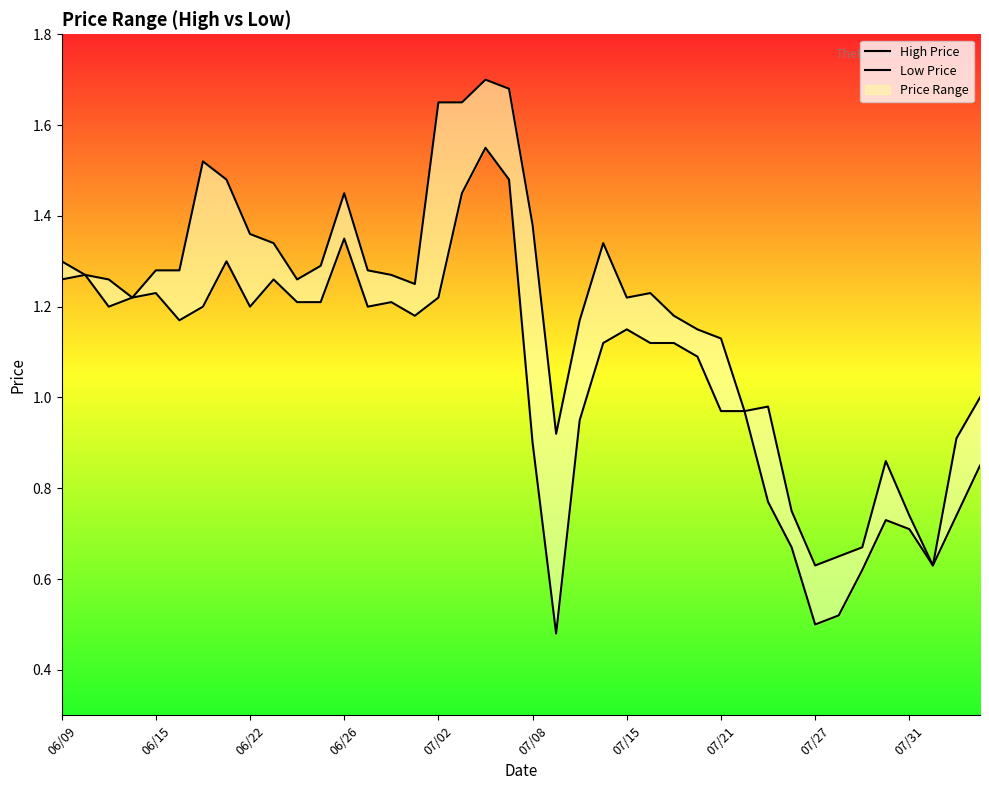

What is the approximate value of High Price at 07/15?

1.2